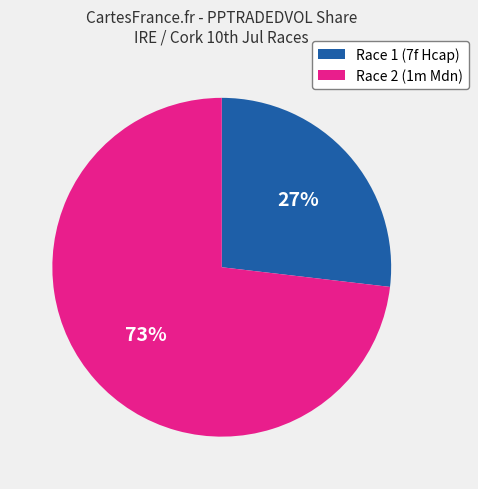

To the nearest percent, what percentage of the pie is Race 1 (7f Hcap)?

27%